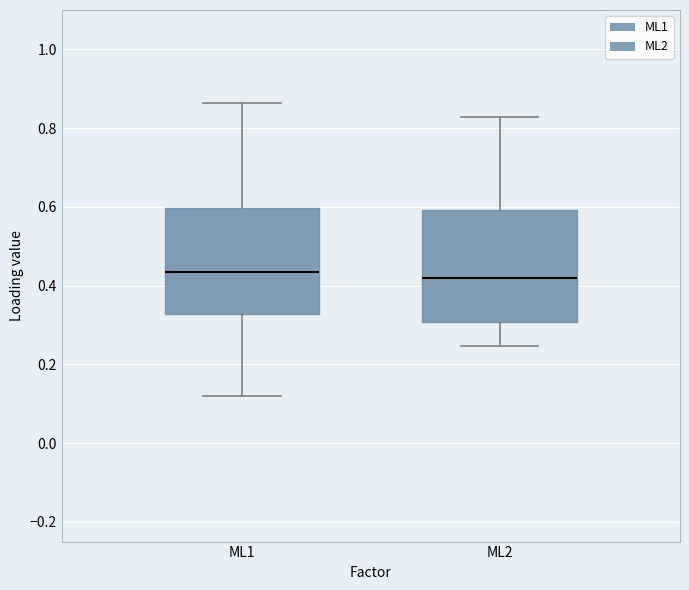

Reading left to right, transcribe this box plot: for each box, give where its median line is, the range the box spans, and where its two whiskers end, as read against the y-axis. The values are not printed on the chart, so give them approximately, as read against the axis.

ML1: median 0.44, box 0.32 to 0.60, whiskers 0.12 to 0.86
ML2: median 0.42, box 0.30 to 0.60, whiskers 0.24 to 0.82